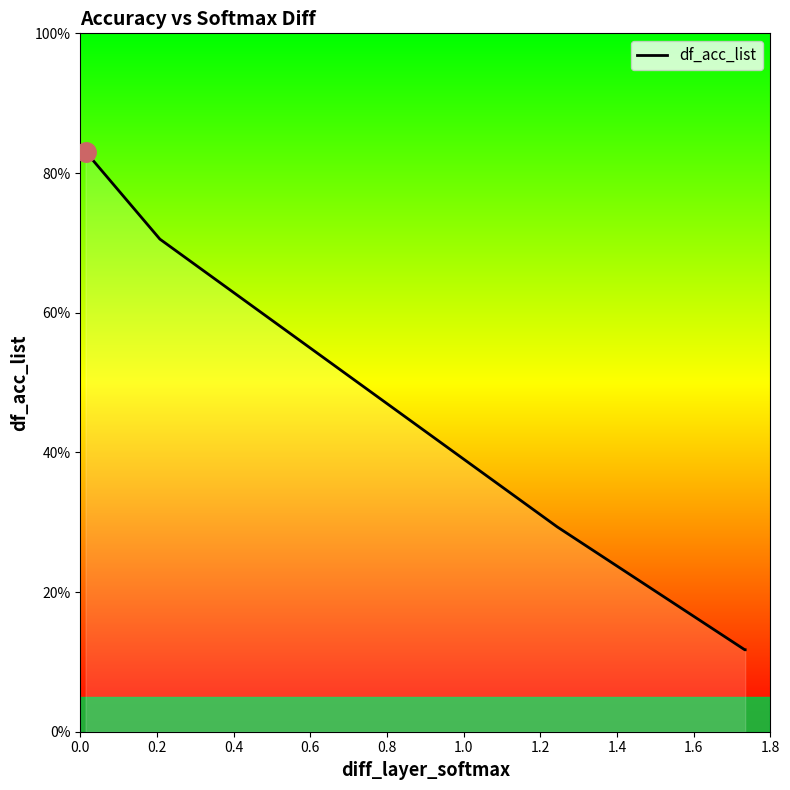

Does the chart have visible grid lines?

No